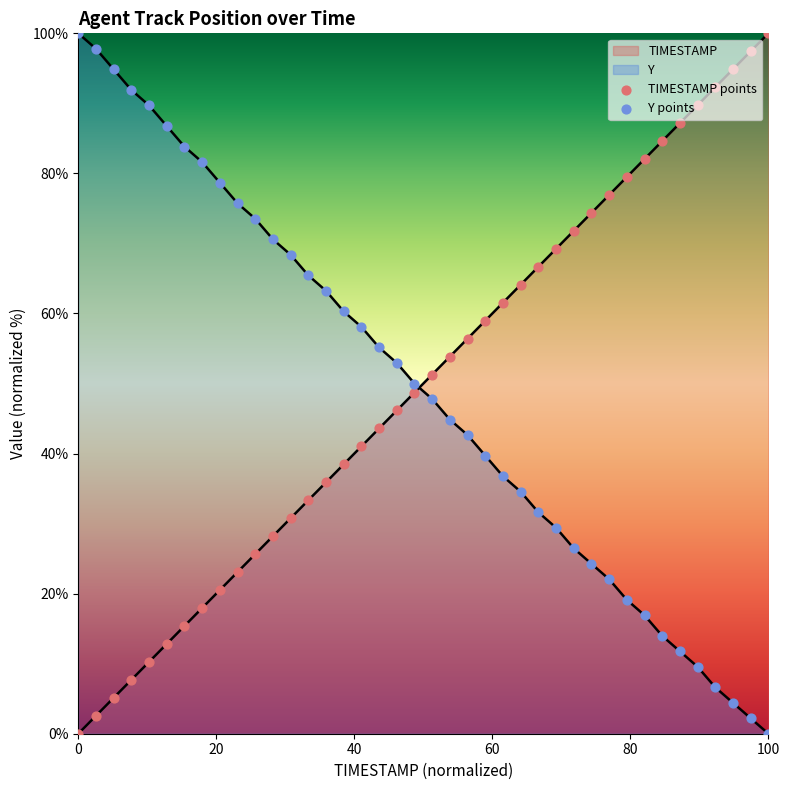

Which series has the largest total across all categories?

TIMESTAMP points